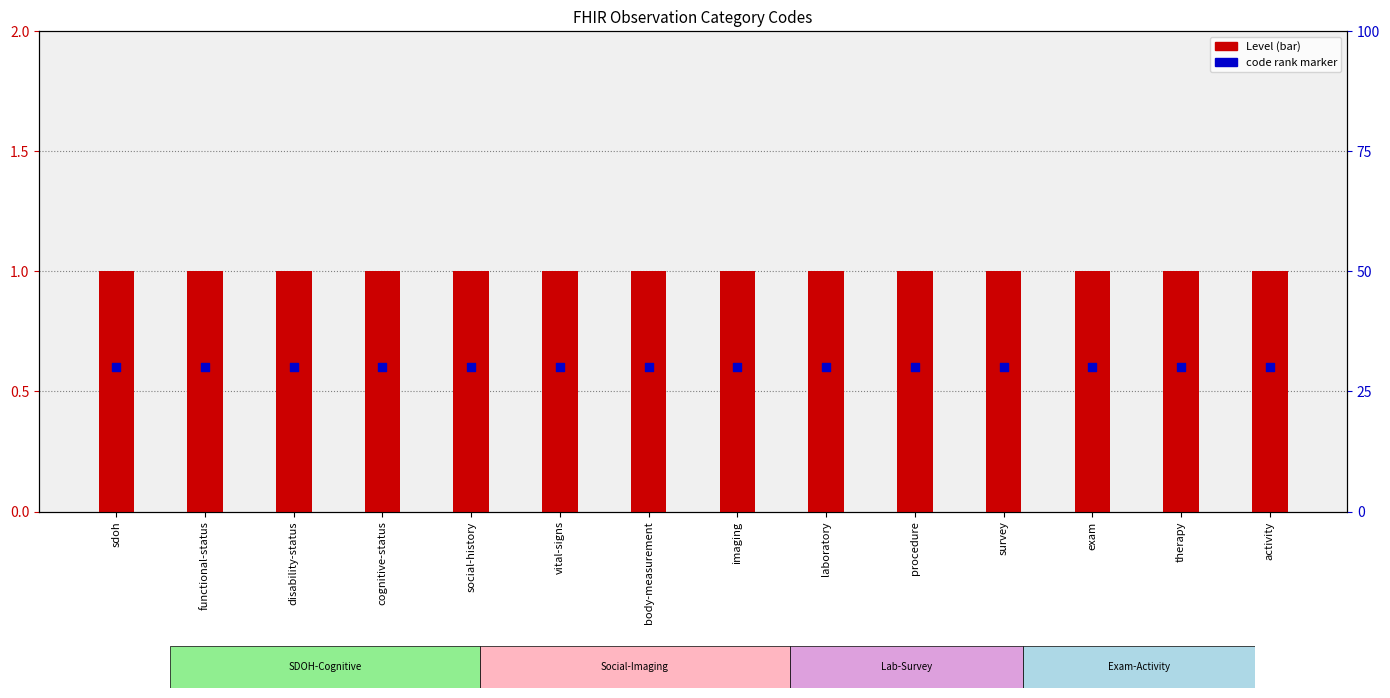

At which category is the sum across all series the highest?

sdoh